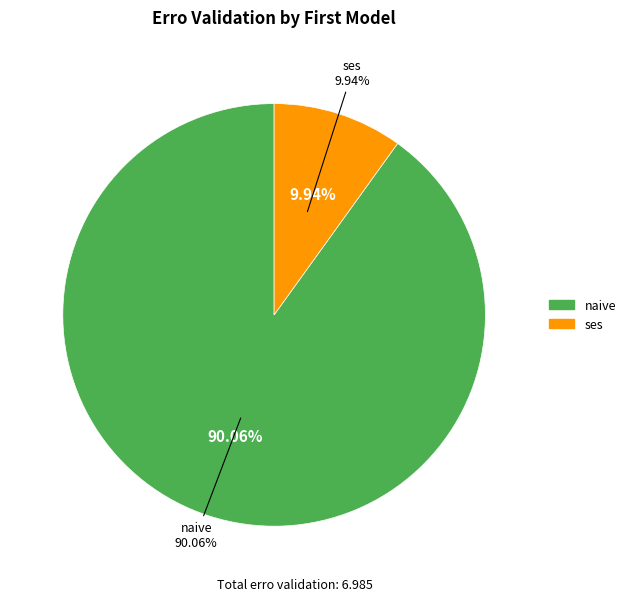

Does naive account for over 50% of the chart?

No